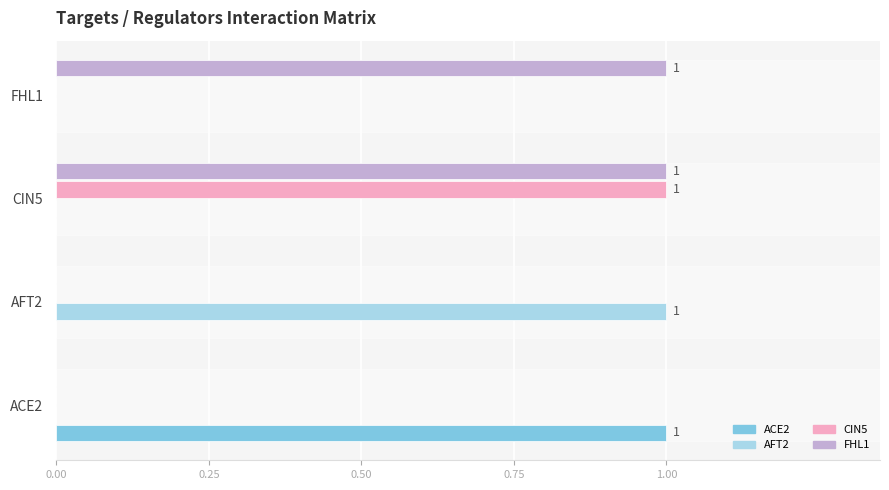

Which series has the largest total across all categories?

FHL1